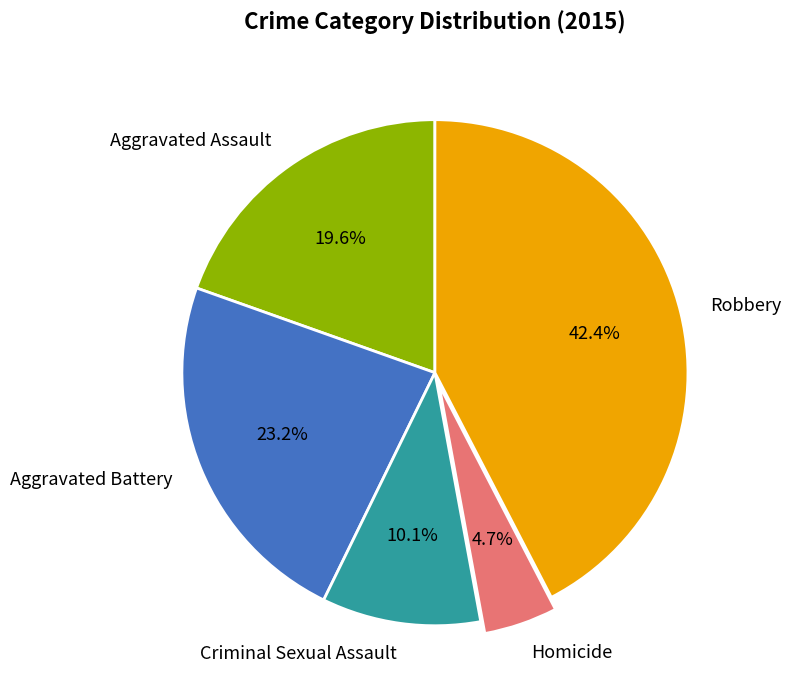

Between Criminal Sexual Assault and Aggravated Assault, which is larger?

Aggravated Assault